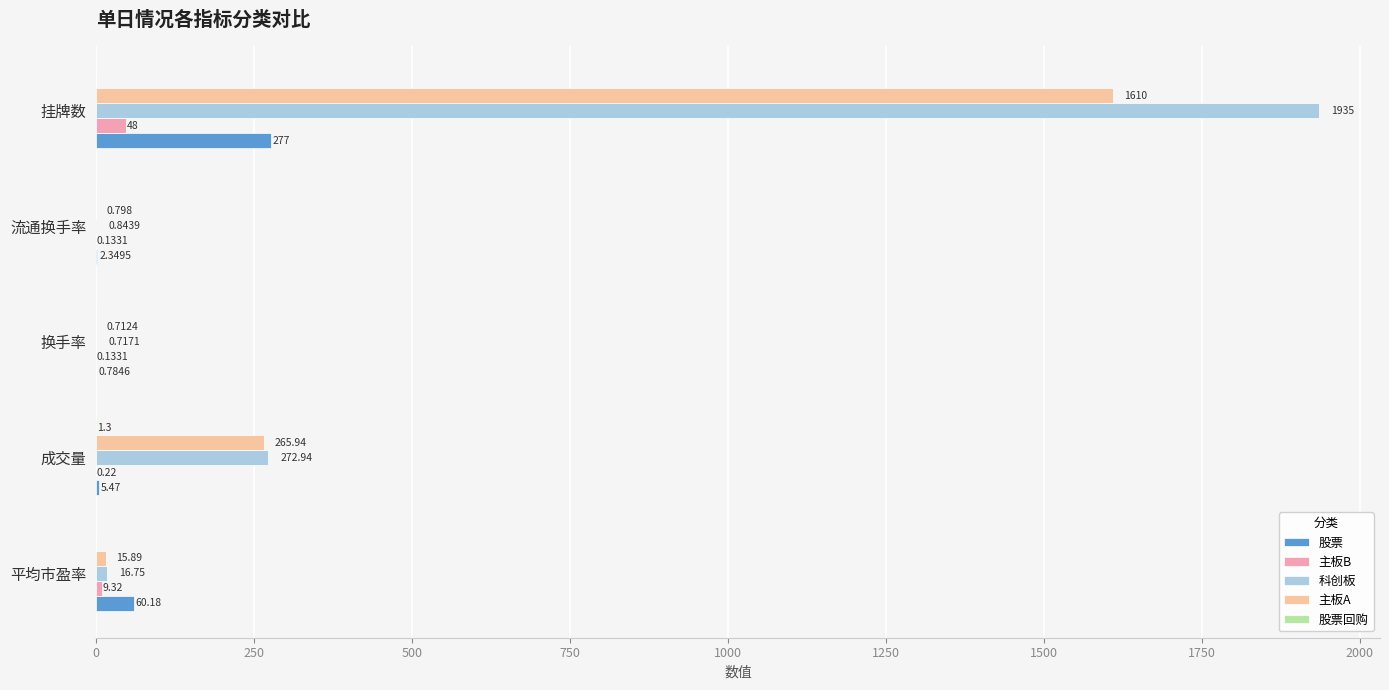

At which label is 科创板 closest to 967?

成交量